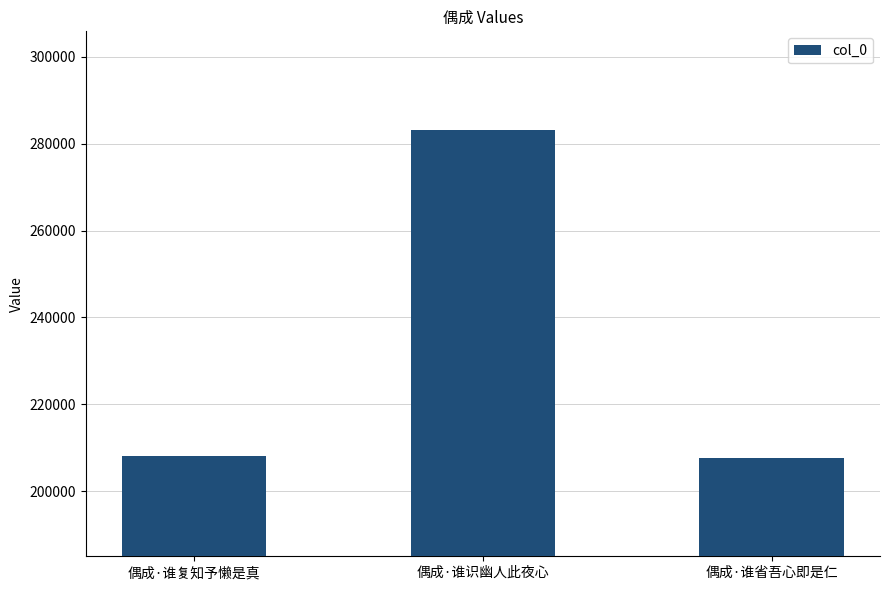

What is the difference between the values at 偶成·谁识幽人此夜心 and 偶成·谁复知予懒是真?

74973